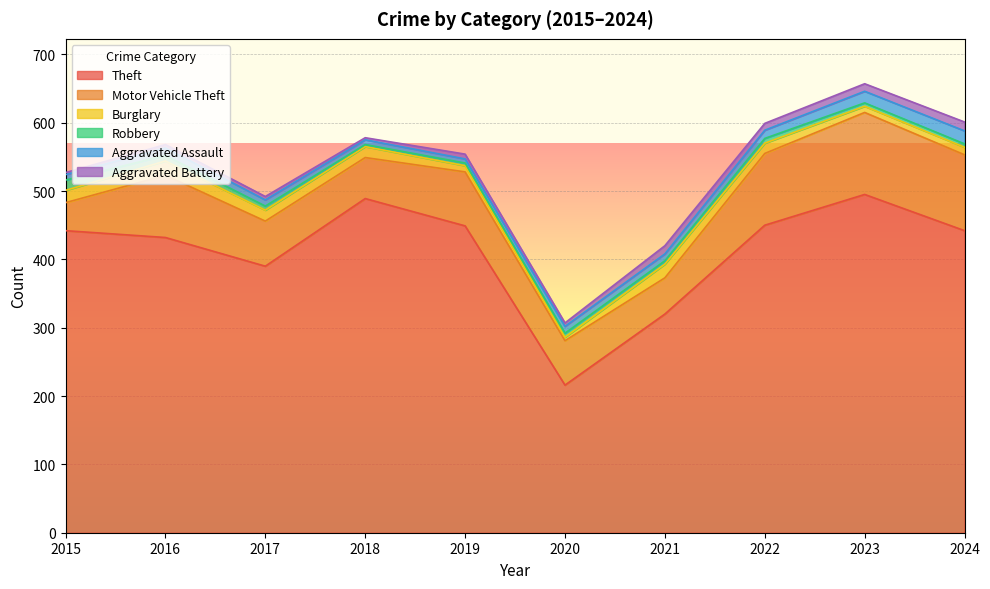

How many data points in Robbery are above 6?

3